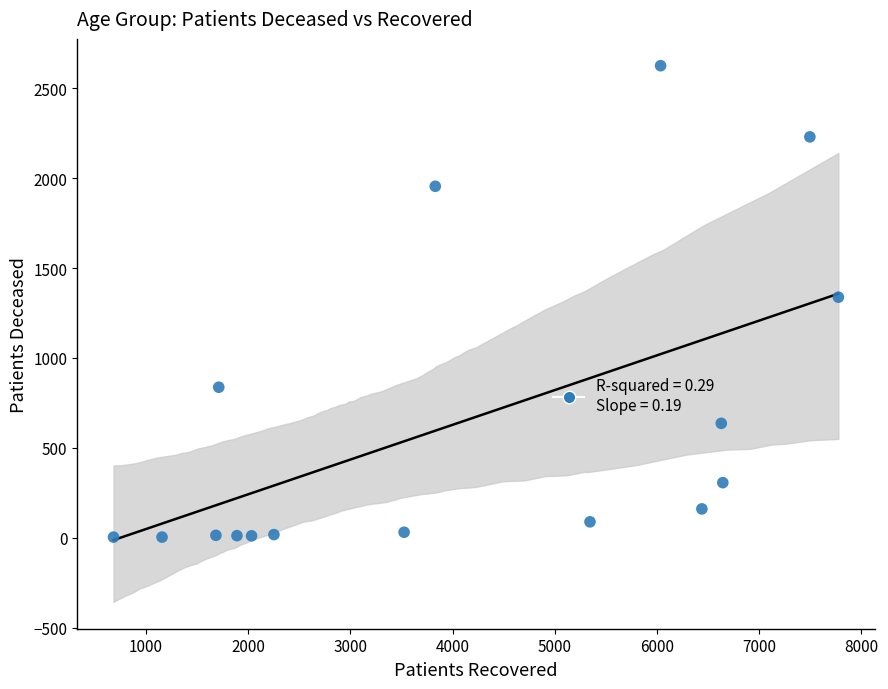

What is the range of X values (max minus min)?

7094